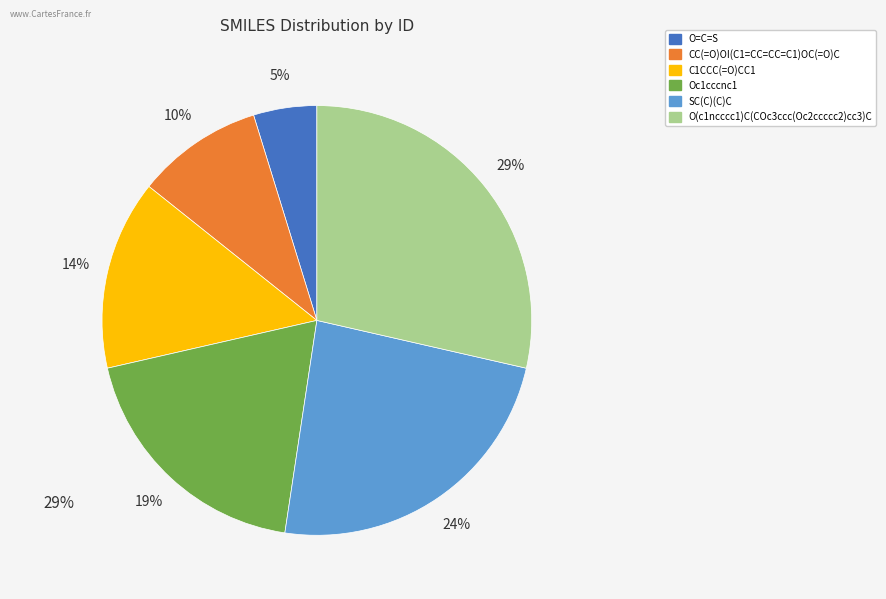

Is it true that CC(=O)OI(C1=CC=CC=C1)OC(=O)C is 4% of the pie?

False